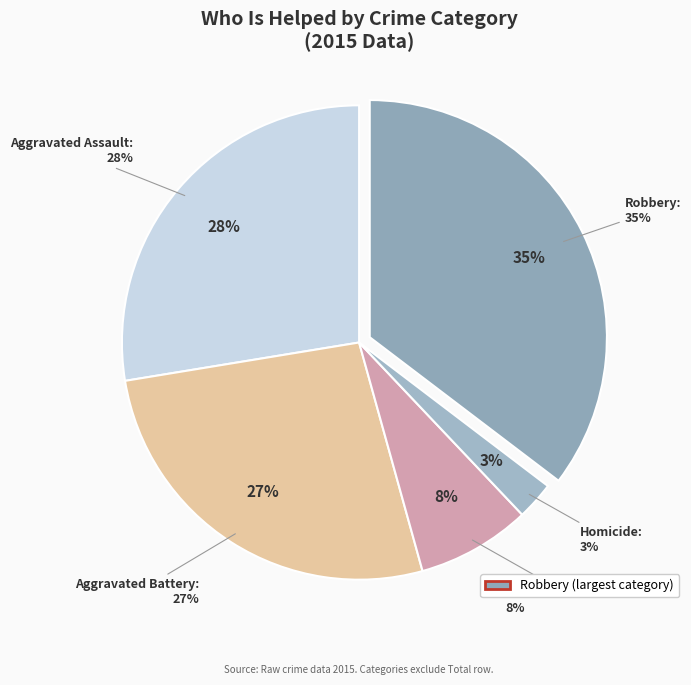

How many segments does this pie chart have?

5